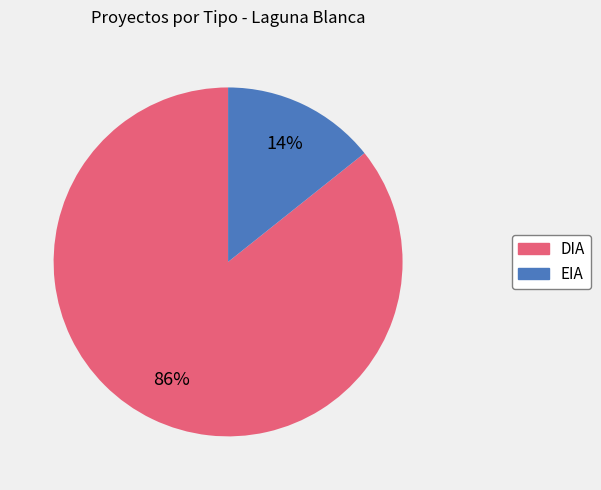

Which slice represents more than half of the pie?

DIA